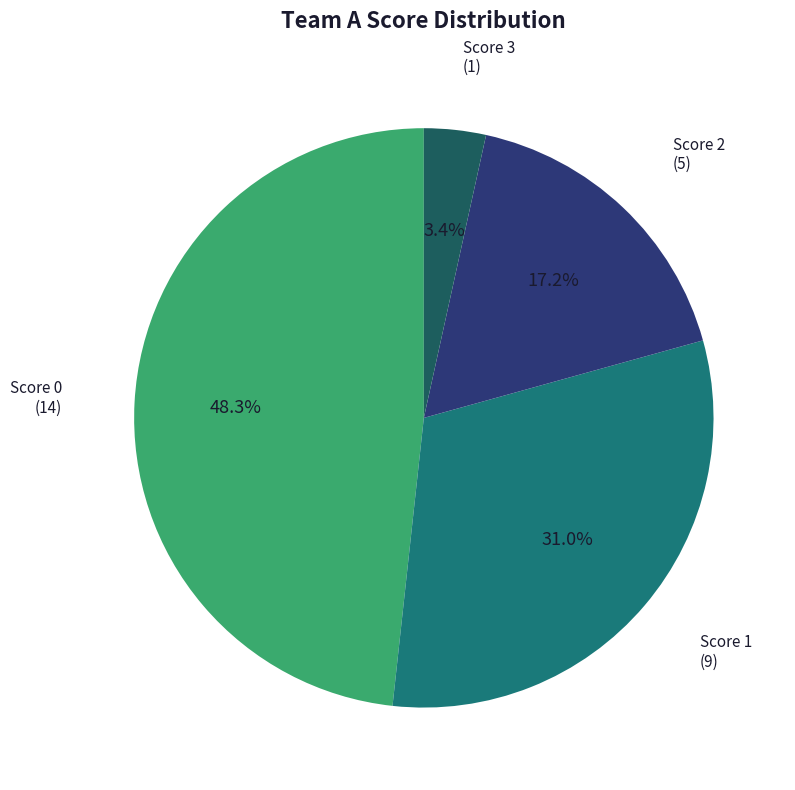

Count the number of slices in the pie.

4